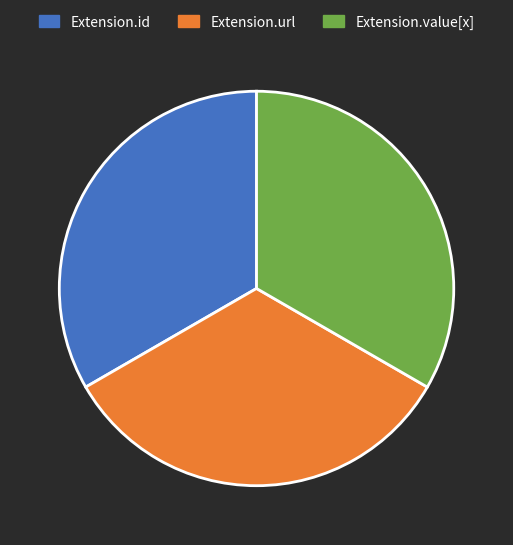

The Extension.id slice represents 39% of the pie. True or false?

False